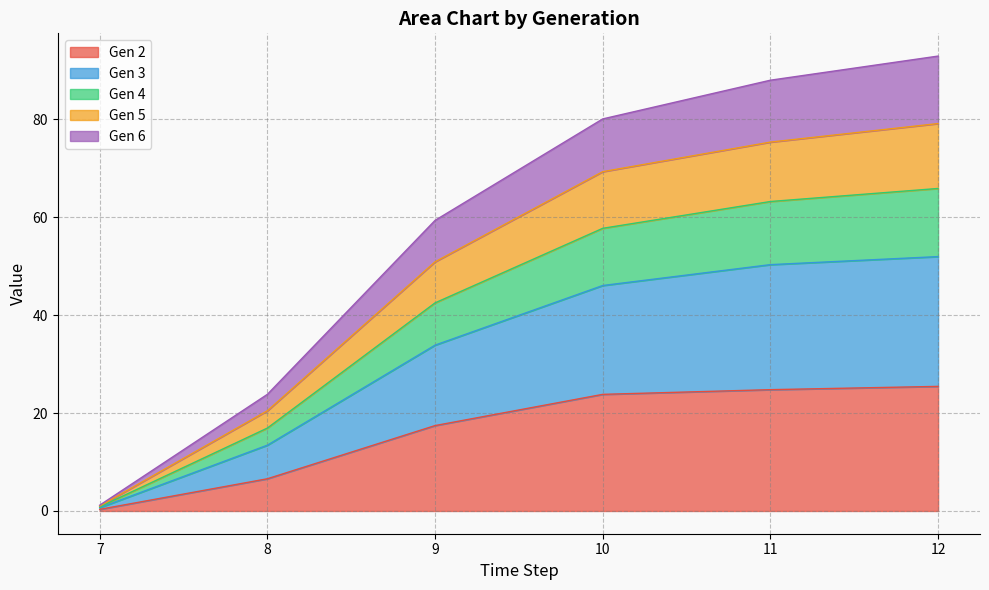

Is the value of Gen 5 at 12 greater than the value of Gen 4 at 7?

Yes